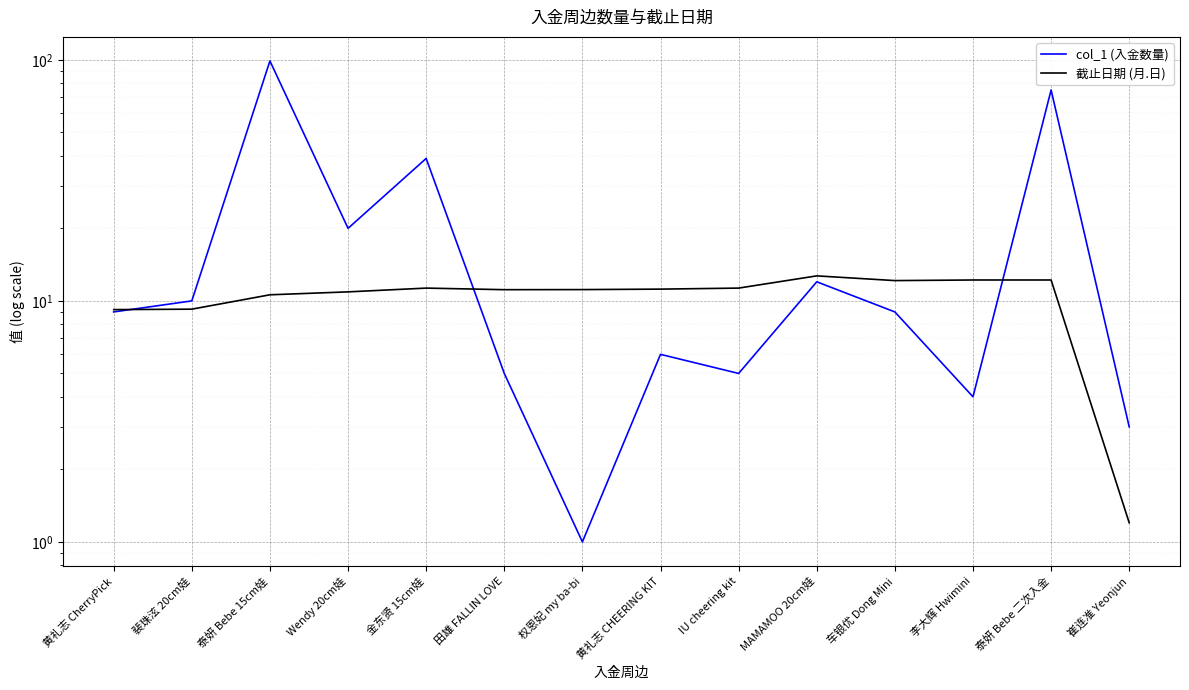

What is the value of the col_1 (入金数量) point at the 2nd from the left?

10.0